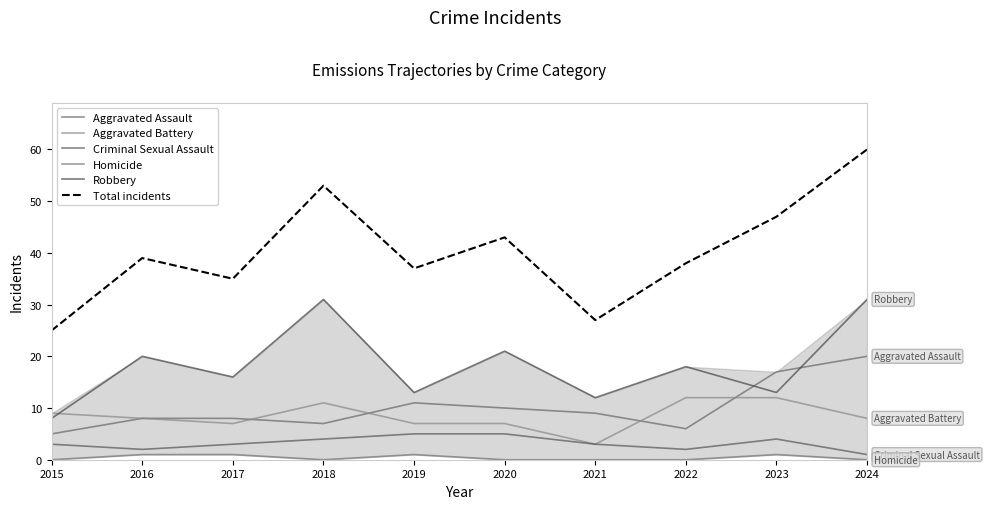

True or false: Aggravated Battery and Criminal Sexual Assault cross at least once.

False